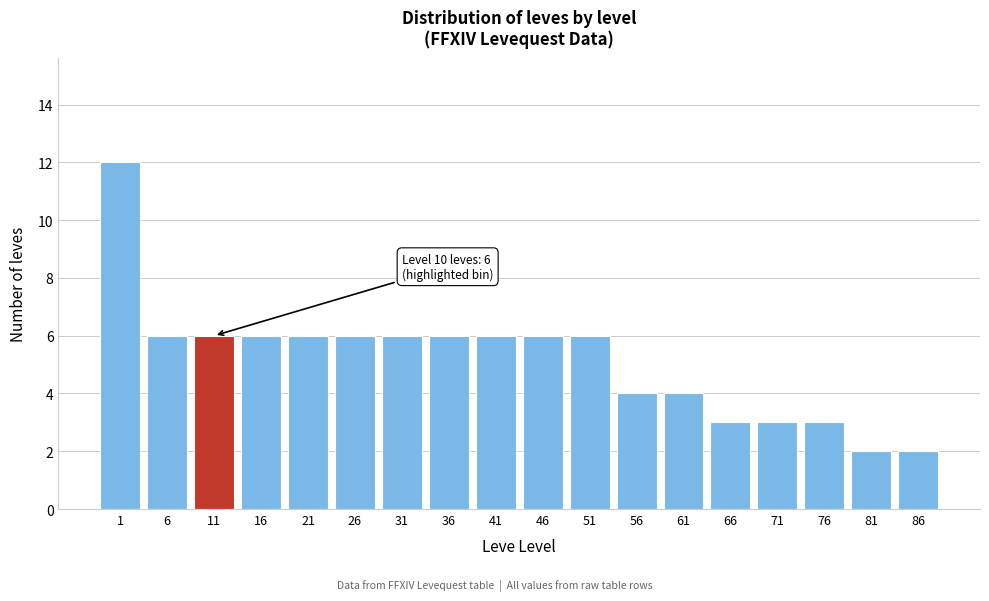

Reading left to right, extract all data points from this chart.

1=12	6=6	11=6	16=6	21=6	26=6	31=6	36=6	41=6	46=6	51=6	56=4	61=4	66=3	71=3	76=3	81=2	86=2